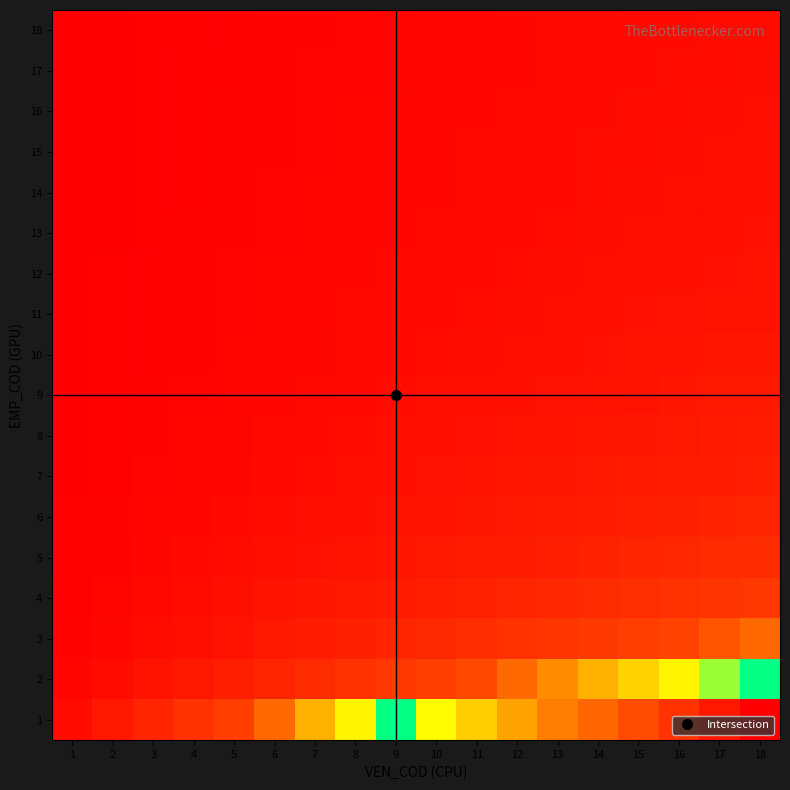

At which category is the sum across all series the highest?

18